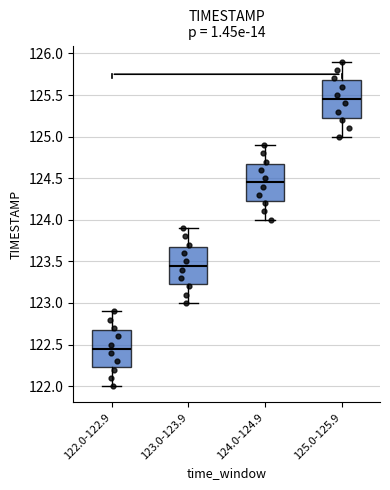

Reading left to right, transcribe this box plot: for each box, give where its median line is, the range the box spans, and where its two whiskers end, as read against the y-axis. The values are not printed on the chart, so give them approximately, as read against the axis.

122.0-122.9: median 122.45, box 122.25 to 122.70, whiskers 122.00 to 122.90
123.0-123.9: median 123.45, box 123.25 to 123.70, whiskers 123.00 to 123.90
124.0-124.9: median 124.45, box 124.25 to 124.70, whiskers 124.00 to 124.90
125.0-125.9: median 125.45, box 125.25 to 125.70, whiskers 125.00 to 125.90